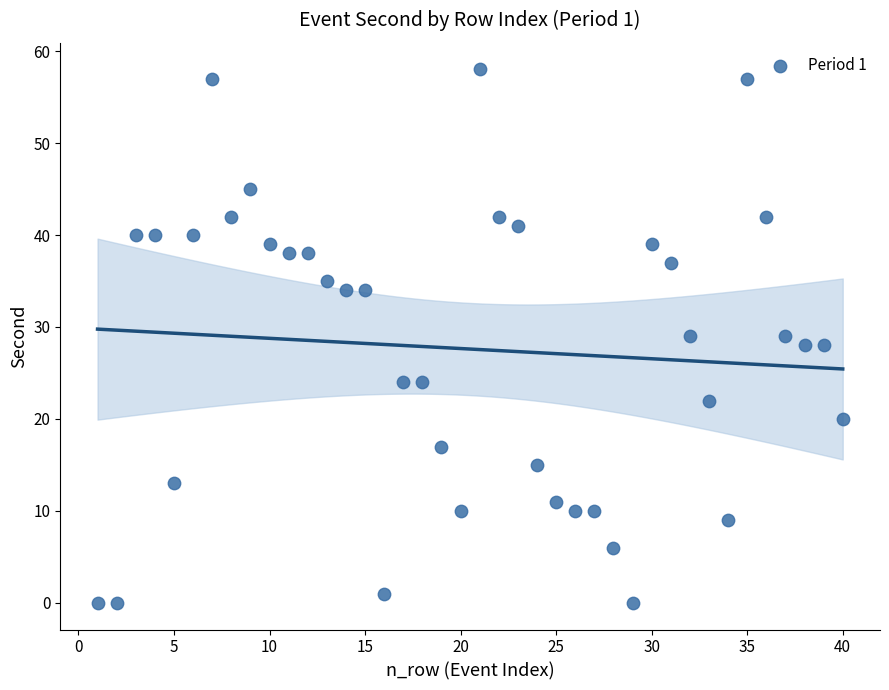

What is the range of Y values (max minus min)?

58